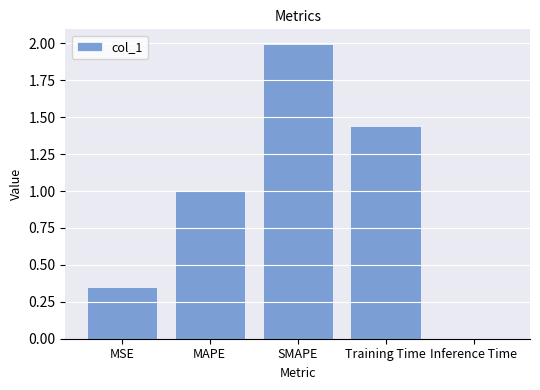

How many bars are there in total?

5